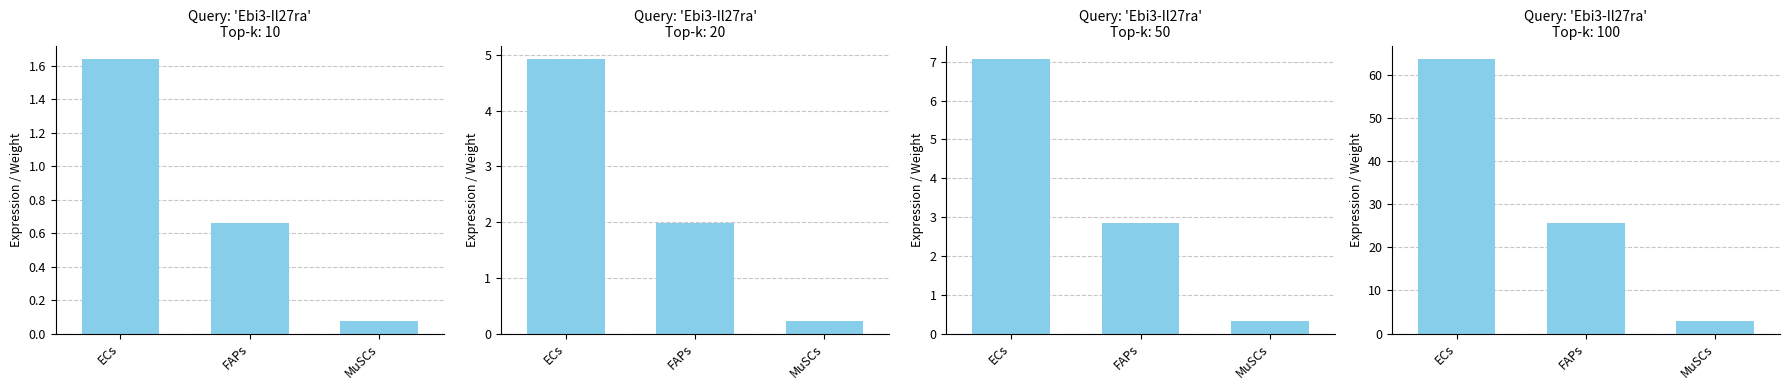

Does the chart contain stacked bars?

No